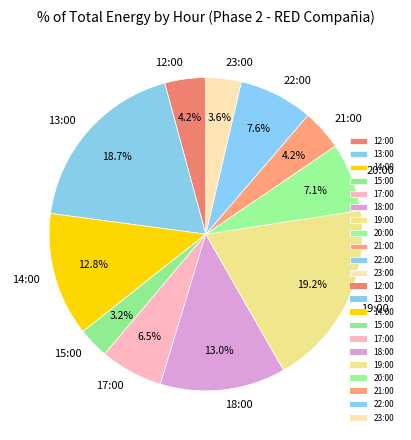

What percentage do 22:00 and 21:00 together represent?

11.8%